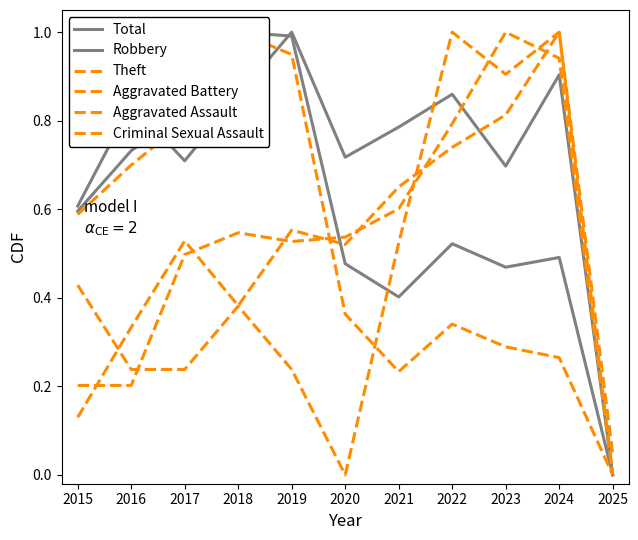

How many lines are shown in the chart?

6